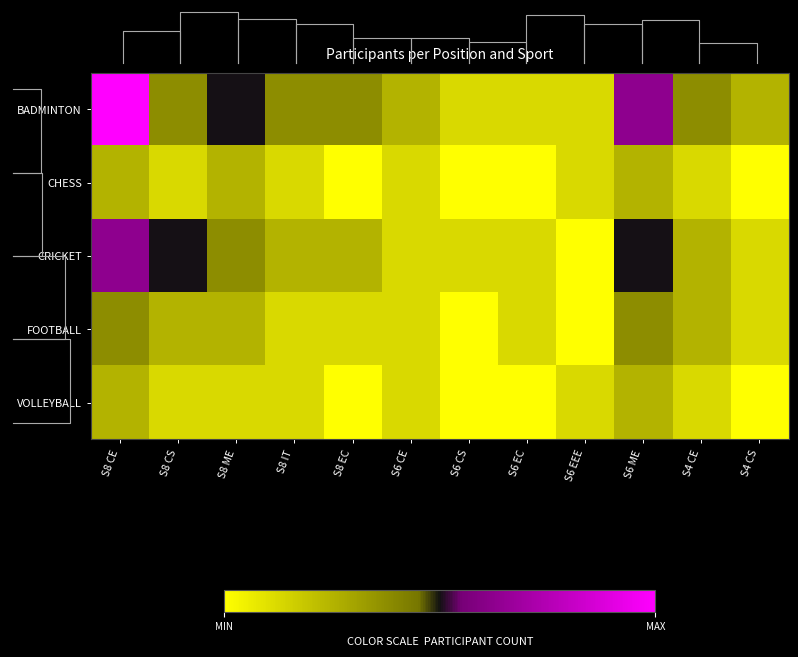

Reading left to right, list all the values displayed in this chart.

BADMINTON: S8 CE=8	S8 CS=3	S8 ME=4	S8 IT=3	S8 EC=3	S6 CE=2	S6 CS=1	S6 EC=1	S6 EEE=1	S6 ME=5	S4 CE=3	S4 CS=2
CHESS: S8 CE=2	S8 CS=1	S8 ME=2	S8 IT=1	S8 EC=0	S6 CE=1	S6 CS=0	S6 EC=0	S6 EEE=1	S6 ME=2	S4 CE=1	S4 CS=0
CRICKET: S8 CE=5	S8 CS=4	S8 ME=3	S8 IT=2	S8 EC=2	S6 CE=1	S6 CS=1	S6 EC=1	S6 EEE=0	S6 ME=4	S4 CE=2	S4 CS=1
FOOTBALL: S8 CE=3	S8 CS=2	S8 ME=2	S8 IT=1	S8 EC=1	S6 CE=1	S6 CS=0	S6 EC=1	S6 EEE=0	S6 ME=3	S4 CE=2	S4 CS=1
VOLLEYBALL: S8 CE=2	S8 CS=1	S8 ME=1	S8 IT=1	S8 EC=0	S6 CE=1	S6 CS=0	S6 EC=0	S6 EEE=1	S6 ME=2	S4 CE=1	S4 CS=0